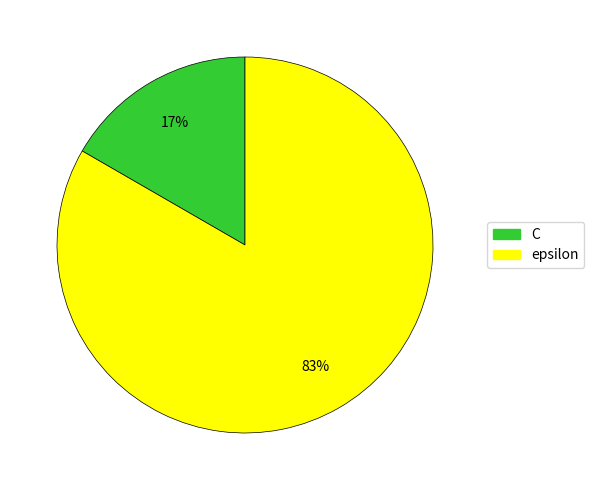

Is the sum of epsilon and C greater than half?

Yes